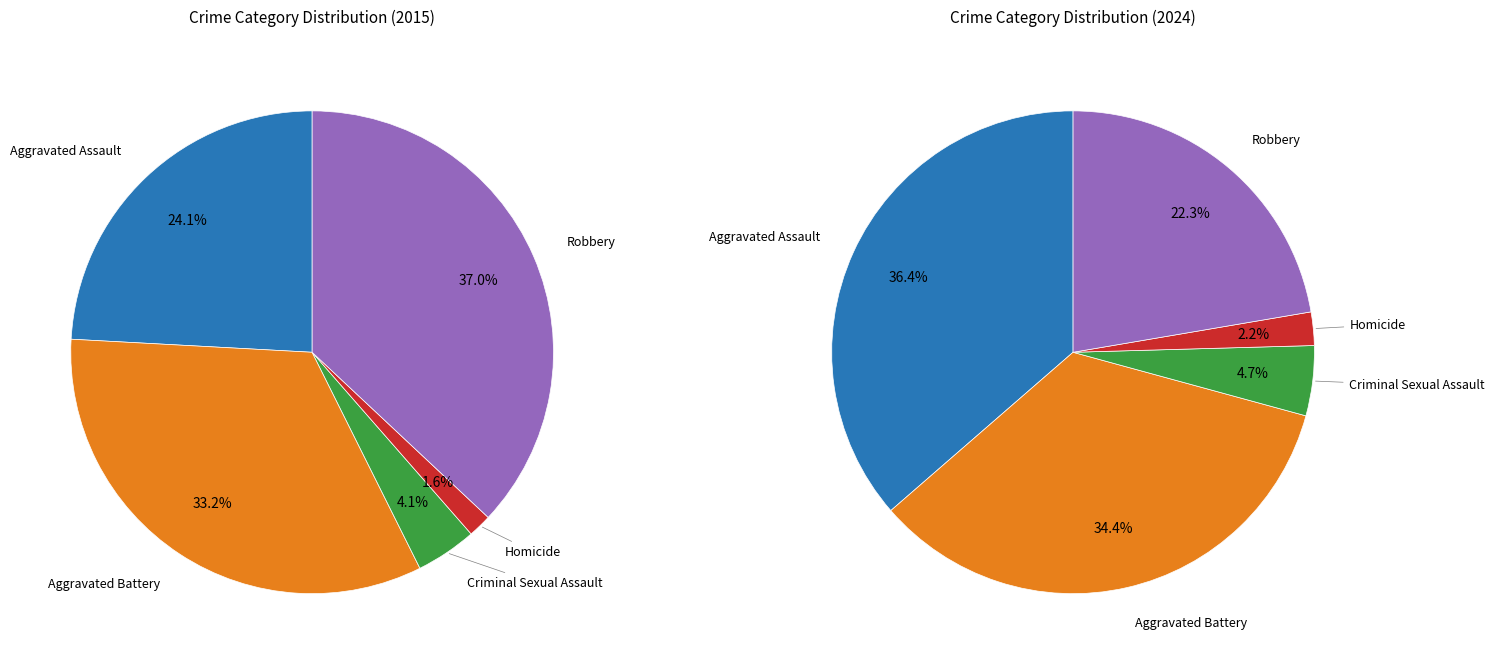

Is there any slice that represents more than half of the pie?

No